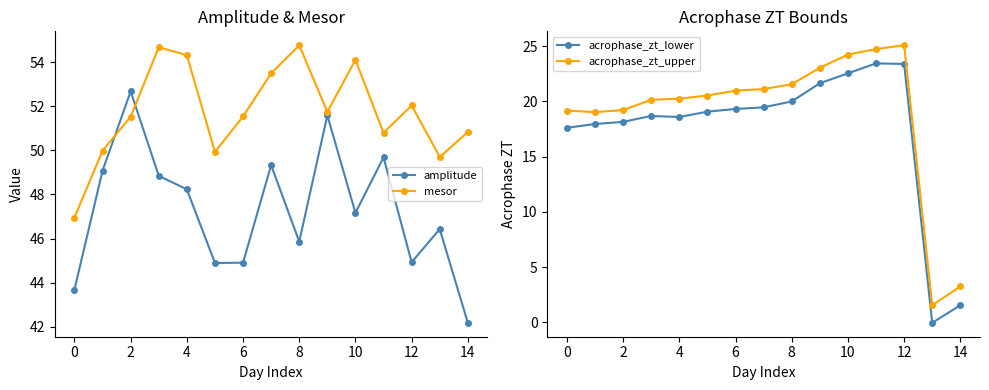

What is the greatest value displayed?

54.8